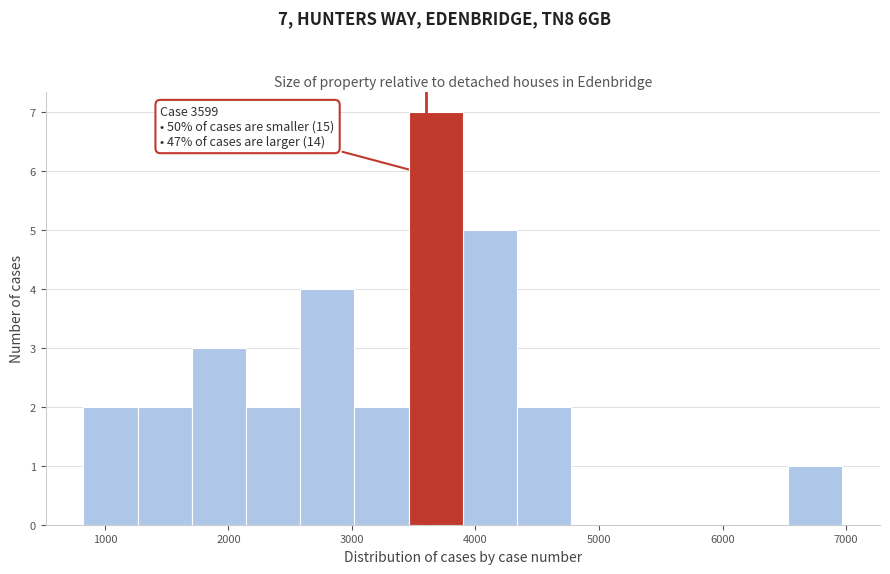

Which range on the x-axis has the tallest bar?

3500 to 3900